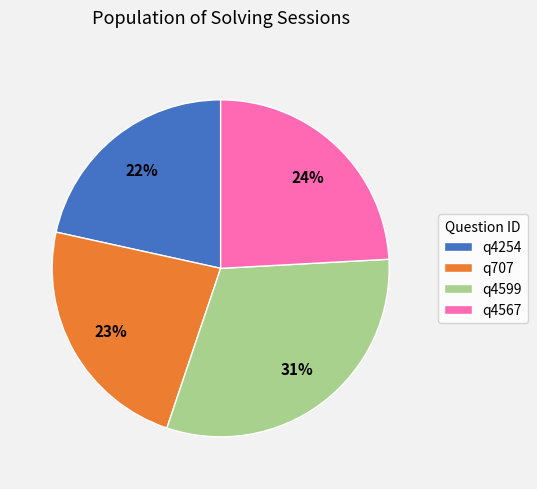

True or false: q4599 accounts for 24% of the total.

False